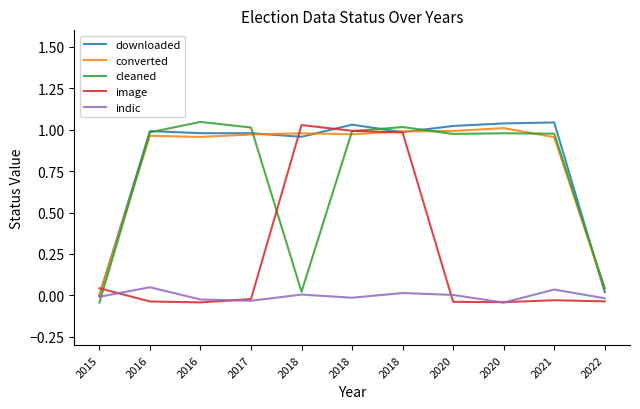

How many intersections are there between image and cleaned?

3